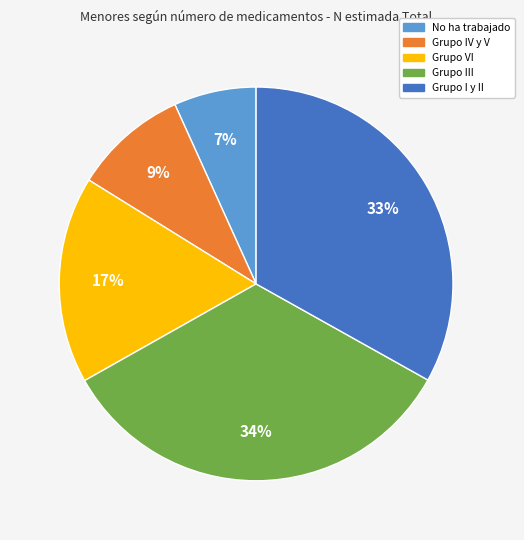

Does Grupo III represent more than half of the total?

No